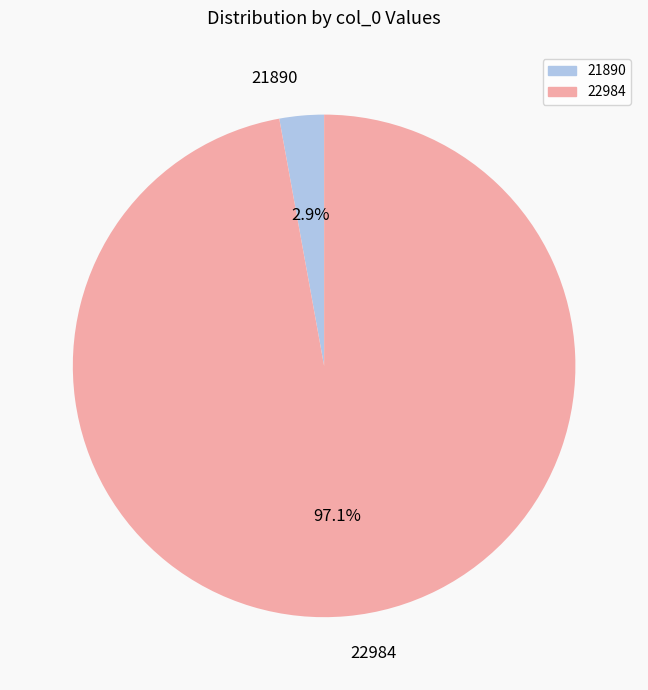

How many segments does this pie chart have?

2